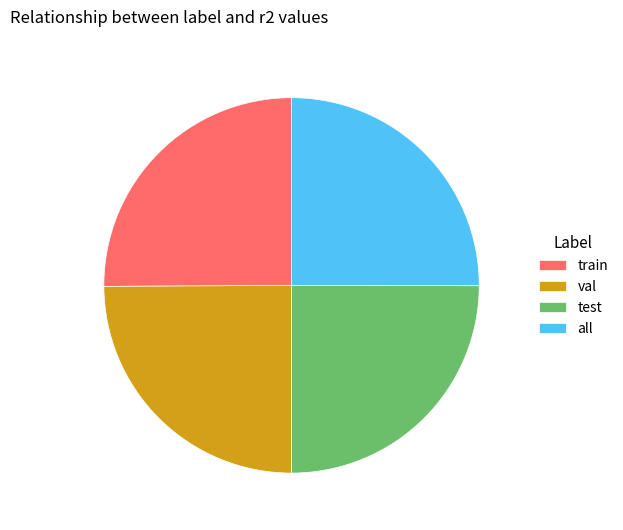

Is there any slice that represents more than half of the pie?

No